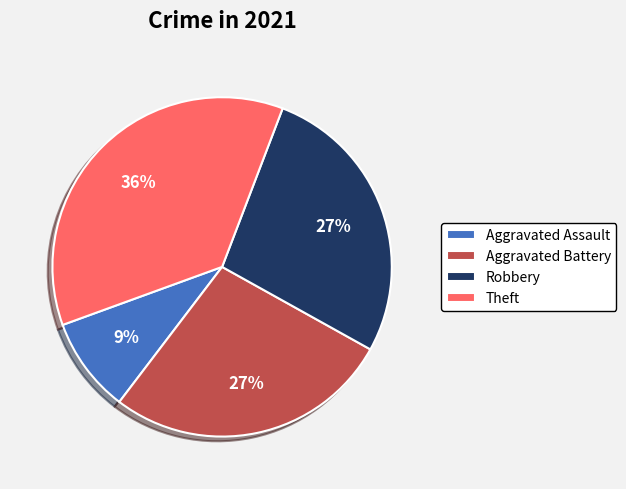

Is there any slice that represents more than half of the pie?

No